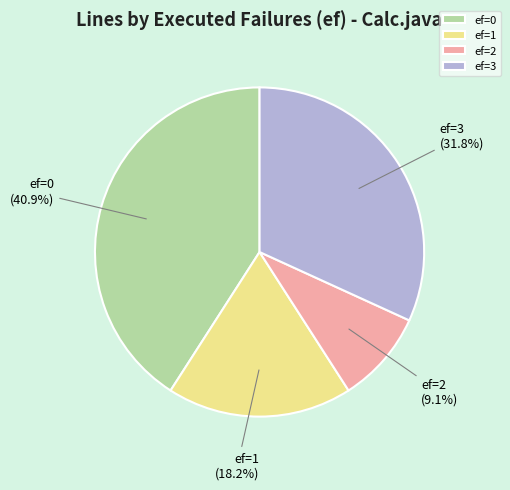

Rank the categories by value from lowest to highest.

ef=2, ef=1, ef=3, ef=0